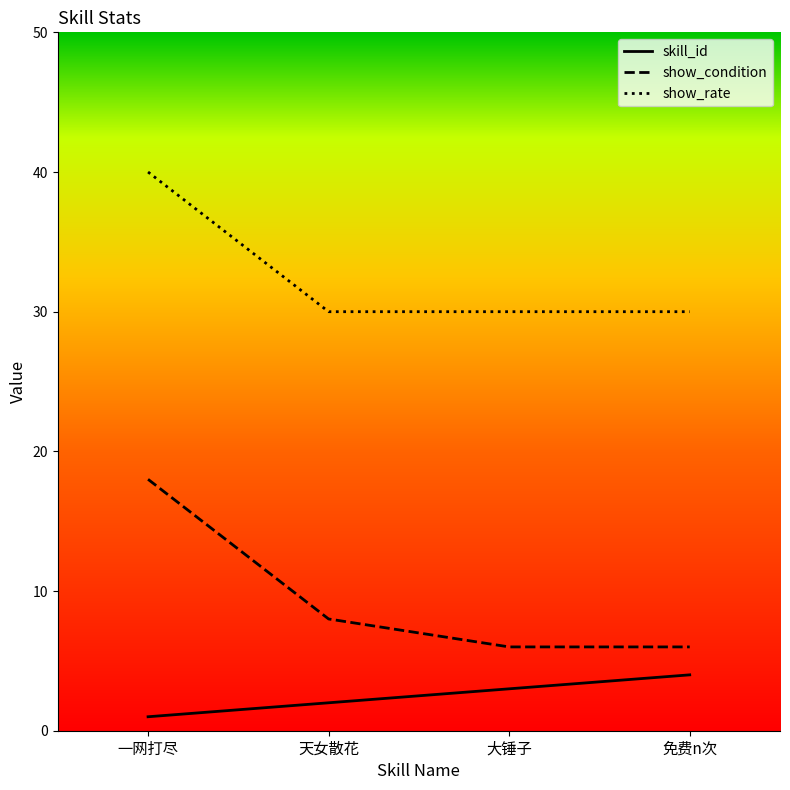

Rank the series at 大锤子 from highest to lowest value.

show_rate, show_condition, skill_id